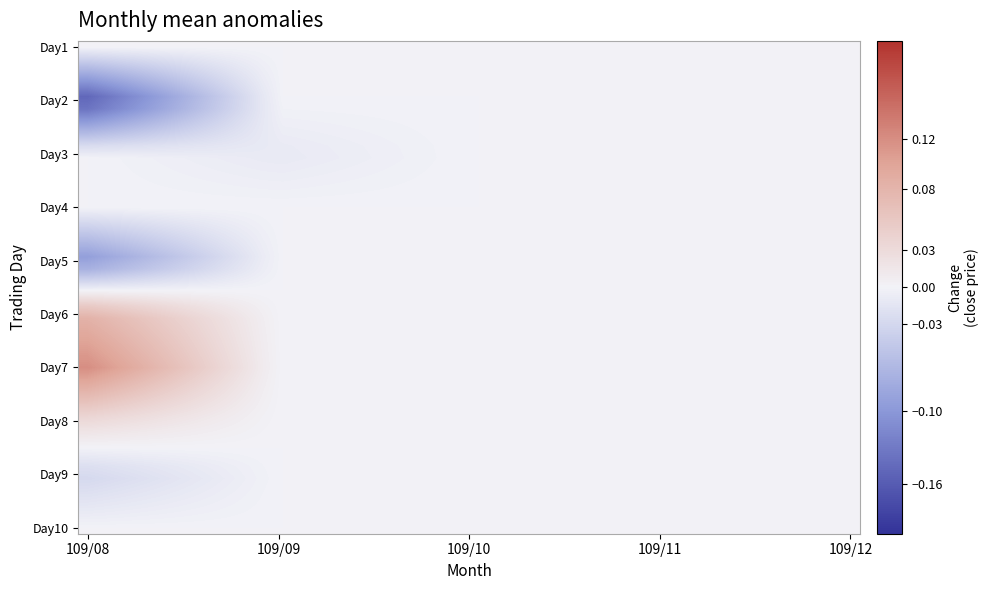

Which category has the highest value across all series?

109/08